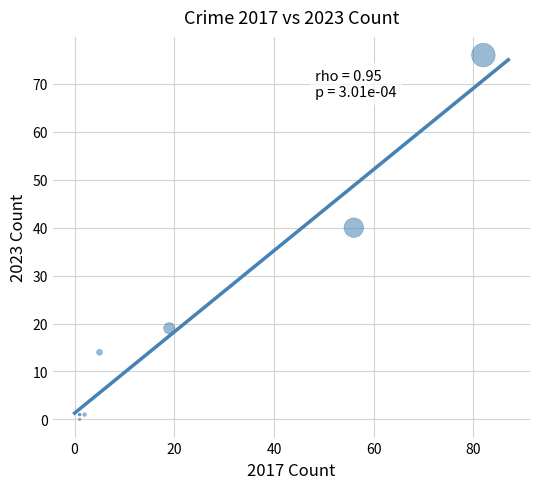

What Y value in the scatter plot is closest to 38?

40